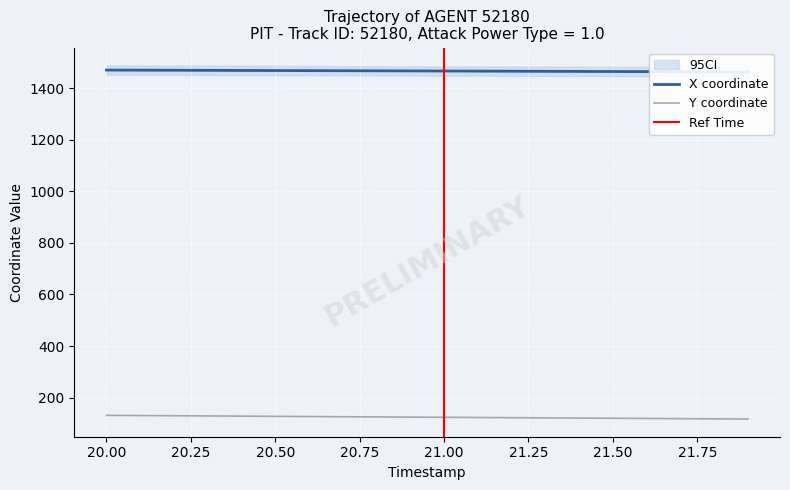

What is the minimum value for Y coordinate?

117.0